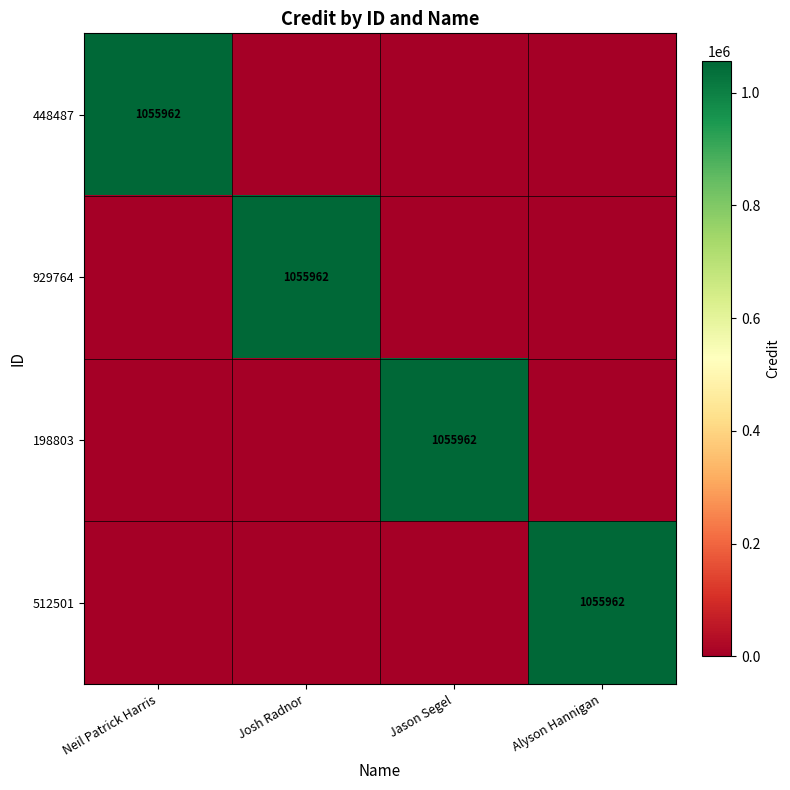

Is it true that 929764 equals 1055962 at Josh Radnor?

True